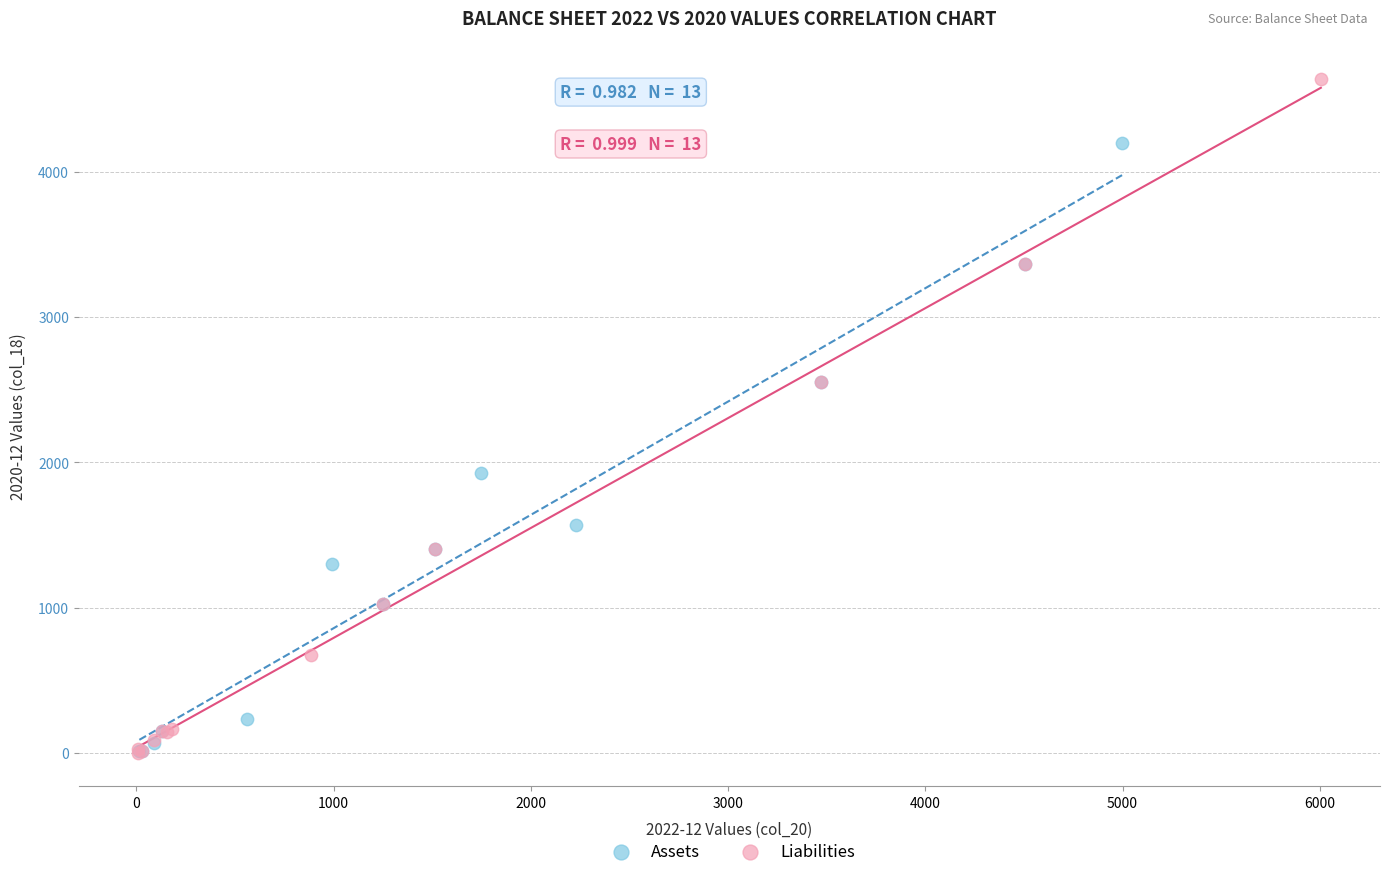

Which series has the largest Y range (max minus min)?

Liabilities